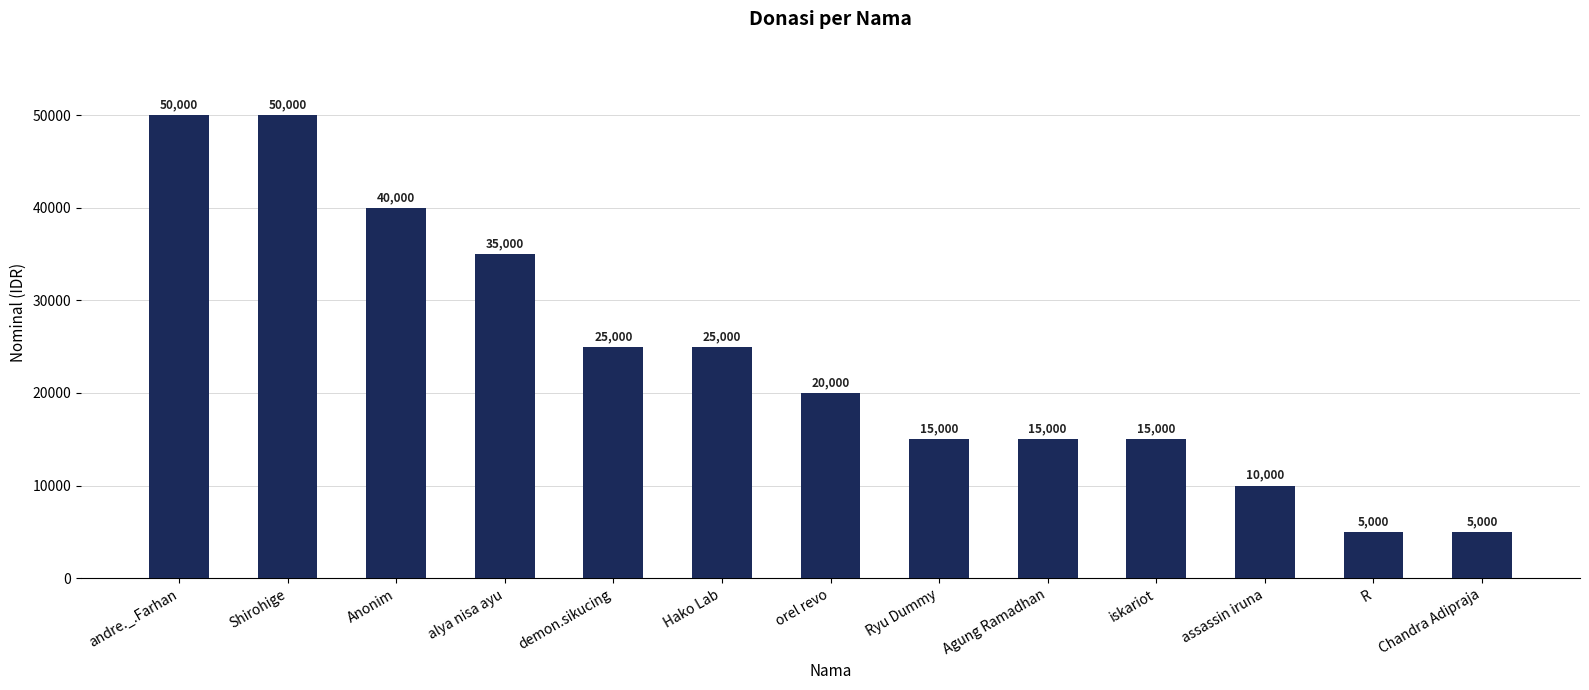

How many values are between 15000 and 35000?

7